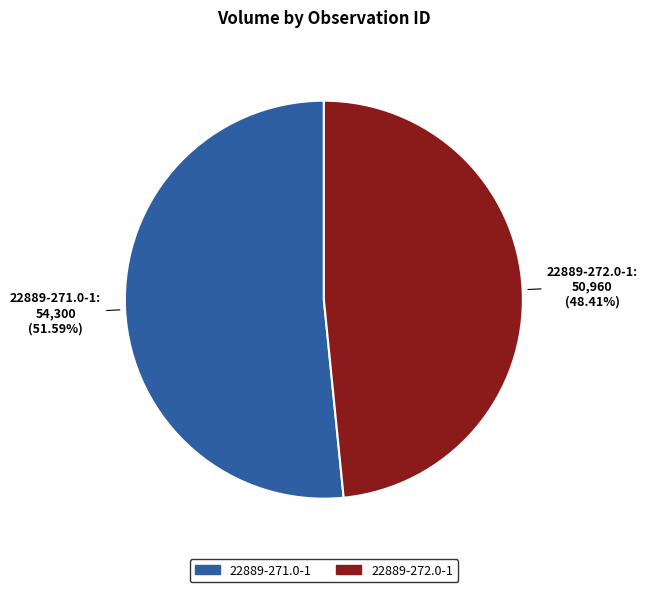

Which has a higher value, 22889-272.0-1 or 22889-271.0-1?

22889-271.0-1